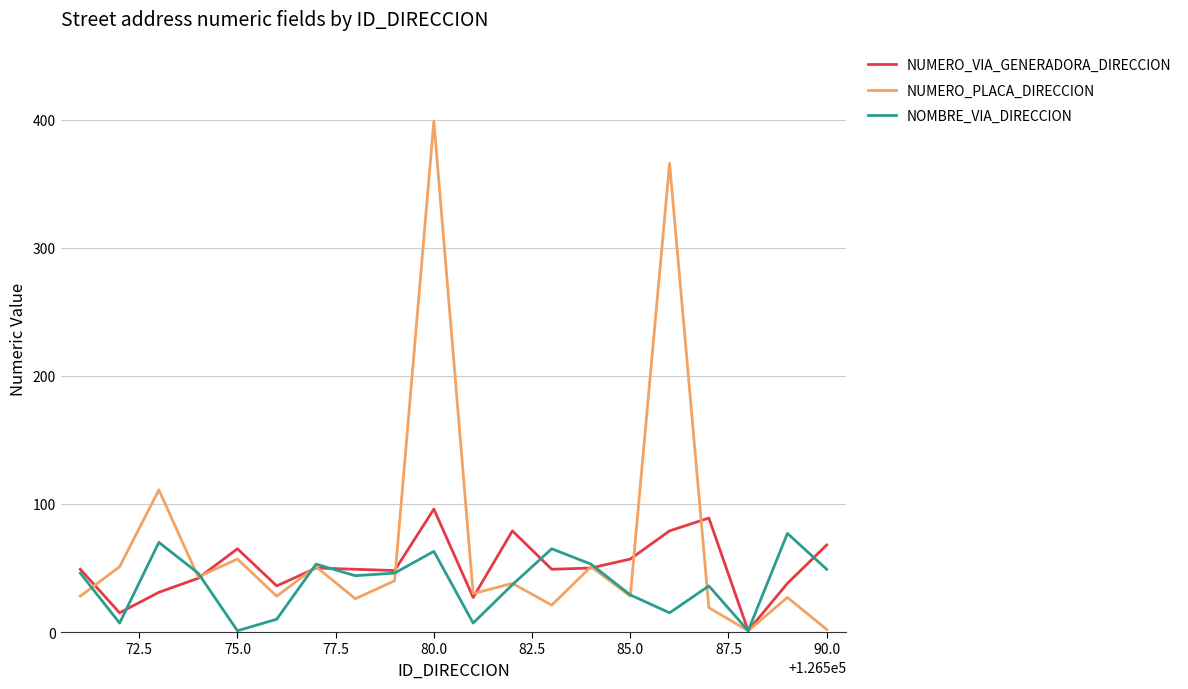

Which series has the widest spread of values?

NUMERO_PLACA_DIRECCION